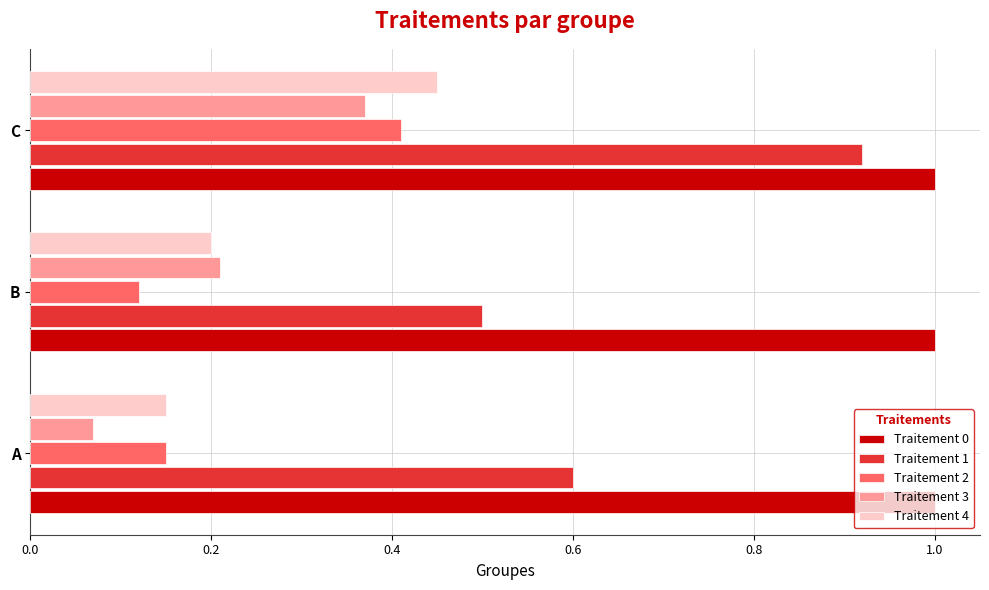

What is the maximum value shown in the chart?

1.0